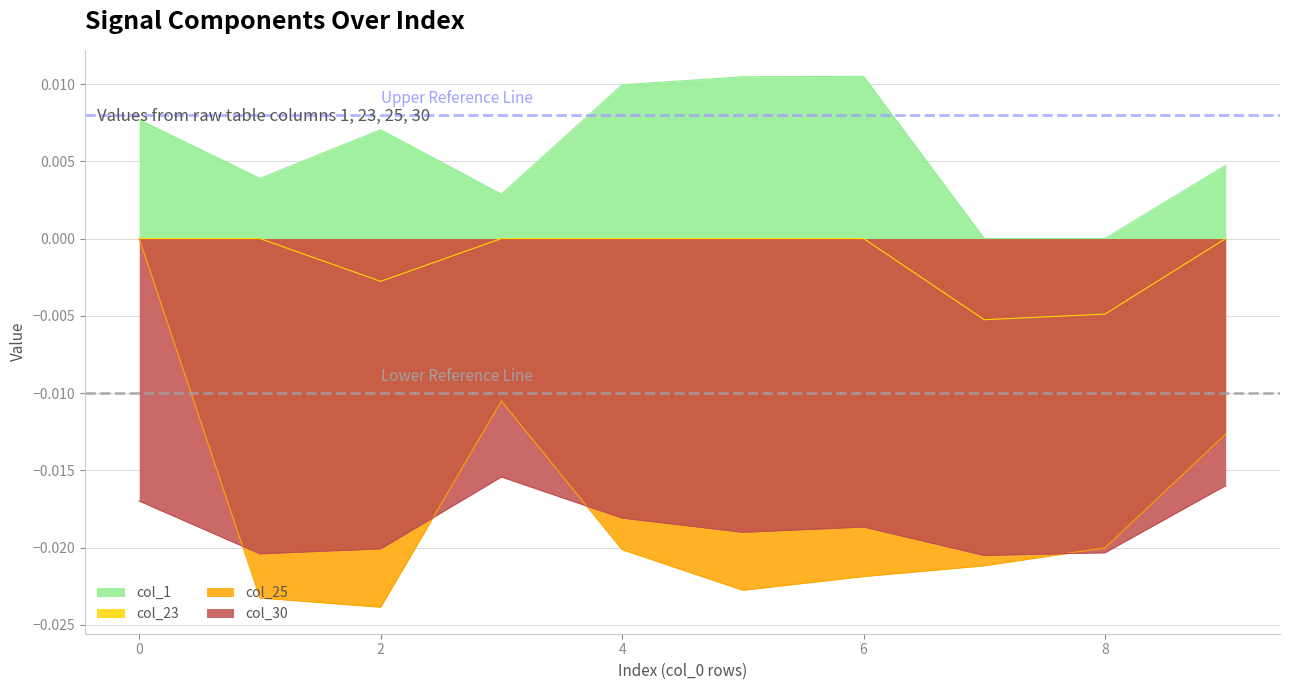

How many categories are shown in the chart?

10